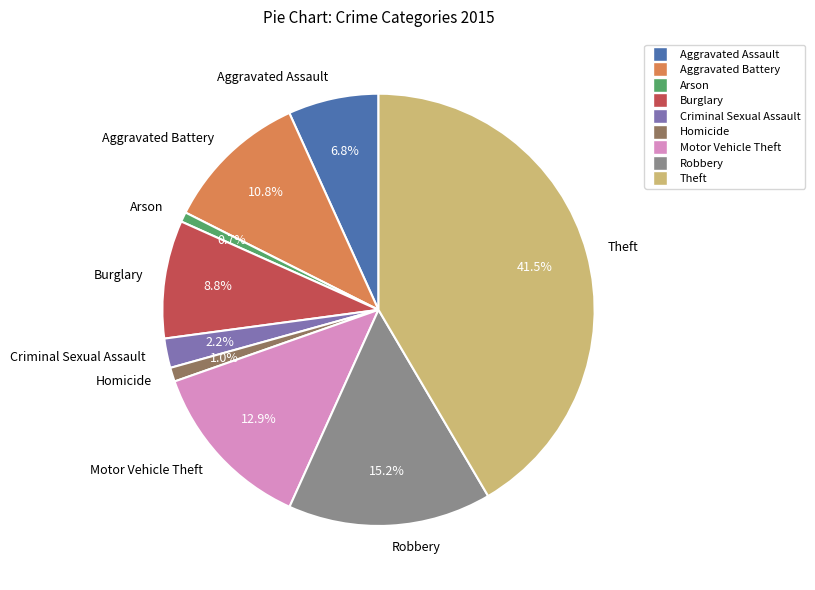

Is Arson the majority of the pie?

No